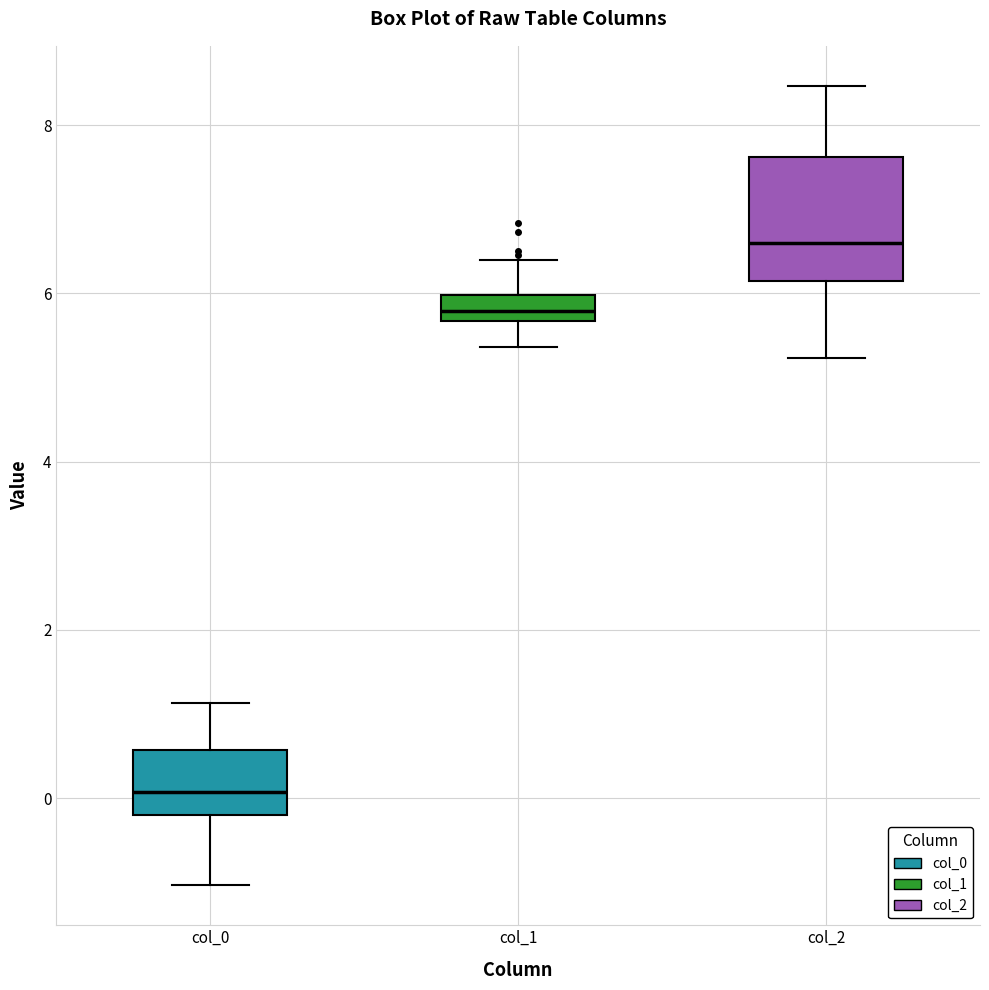

Where is the lower edge of the box for col_1 on the y-axis? The values are not printed on the chart, so give them approximately, as read against the axis.

5.6